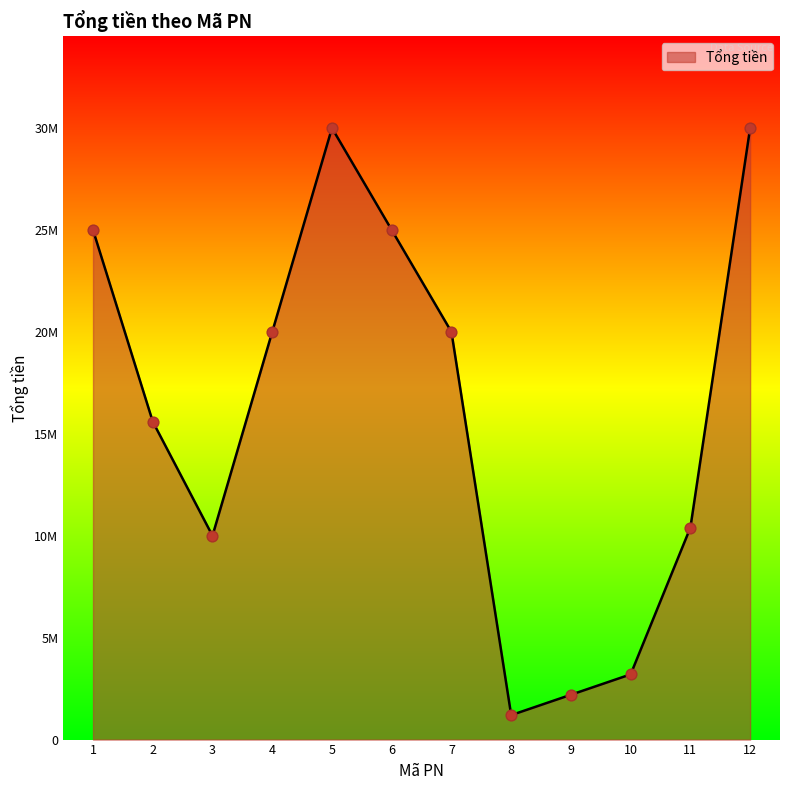

Is this an area chart (filled region under the line)?

Yes